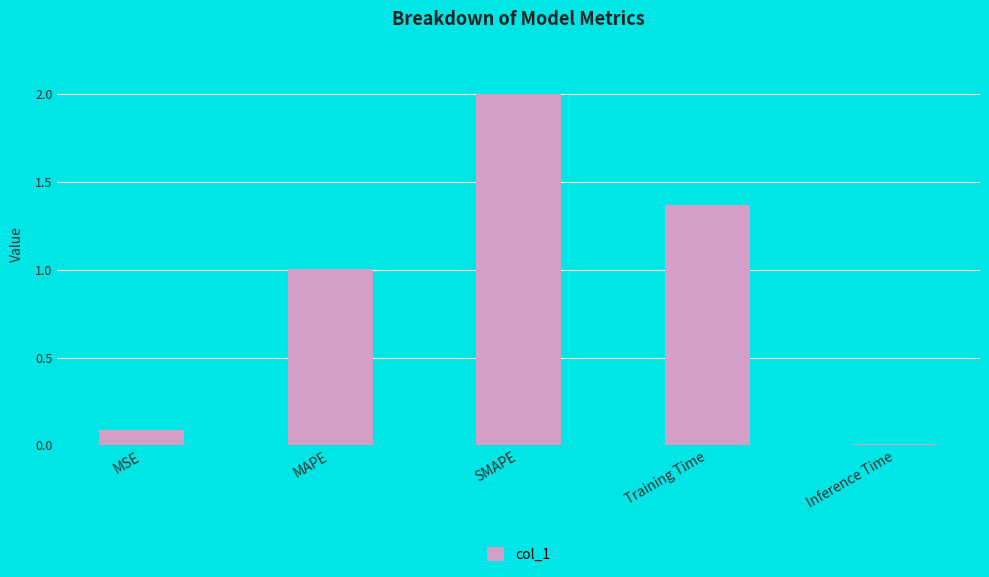

What position from the left is SMAPE?

3